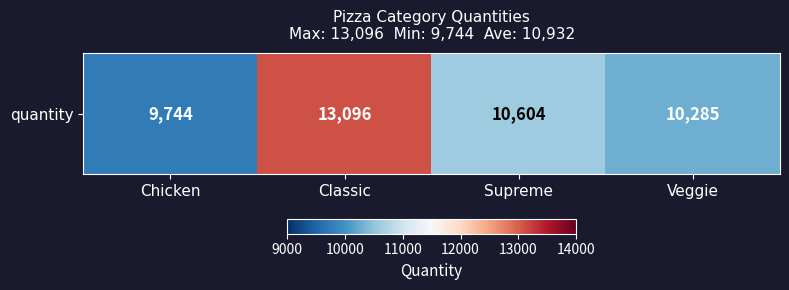

Rank the categories by value from highest to lowest.

Classic, Supreme, Veggie, Chicken